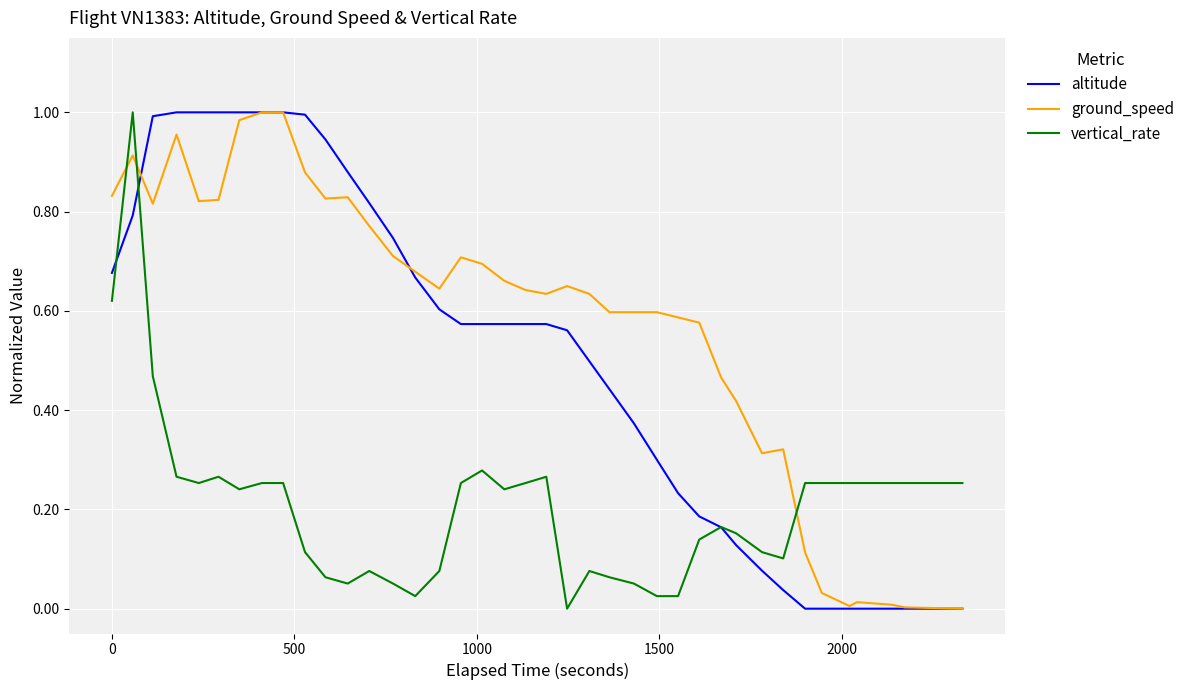

Which series has the largest total across all categories?

ground_speed